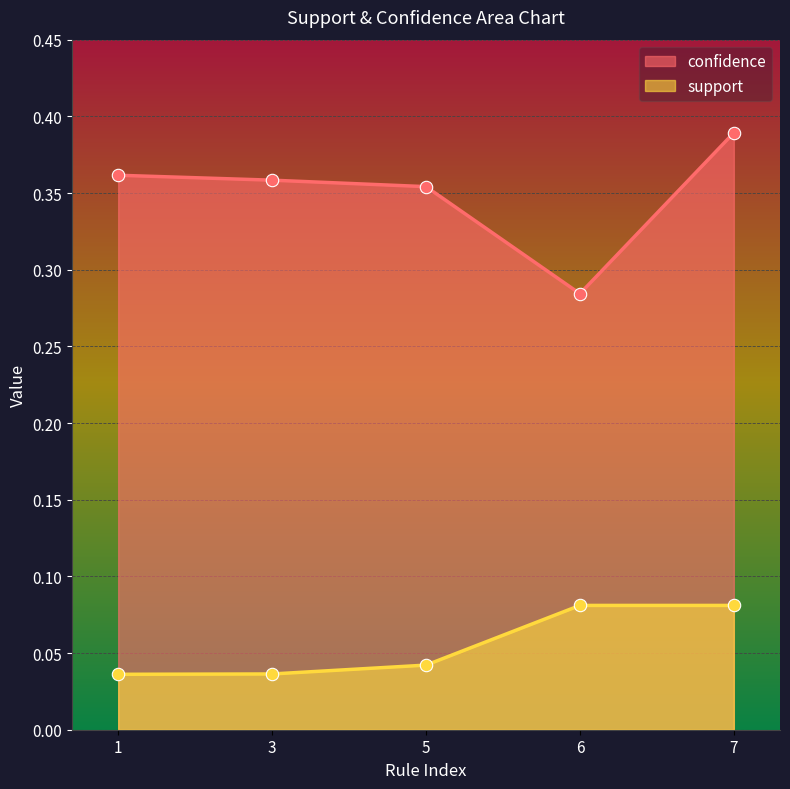

Which series has the largest total across all categories?

confidence